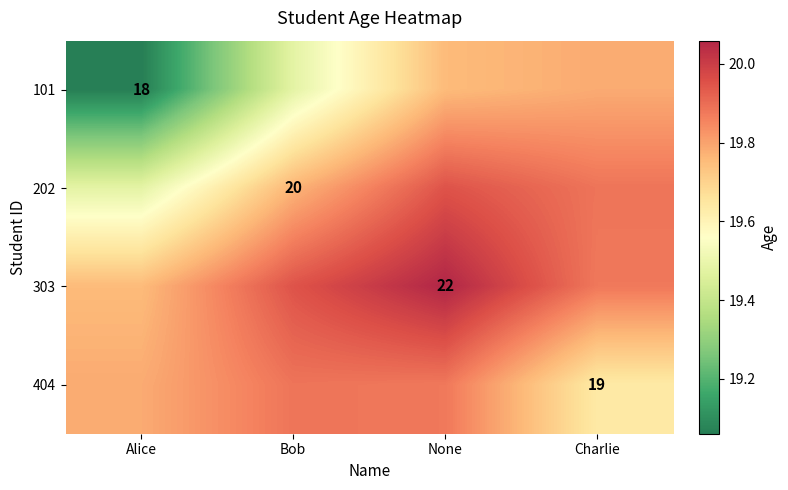

Between Bob and None, which is larger?

None